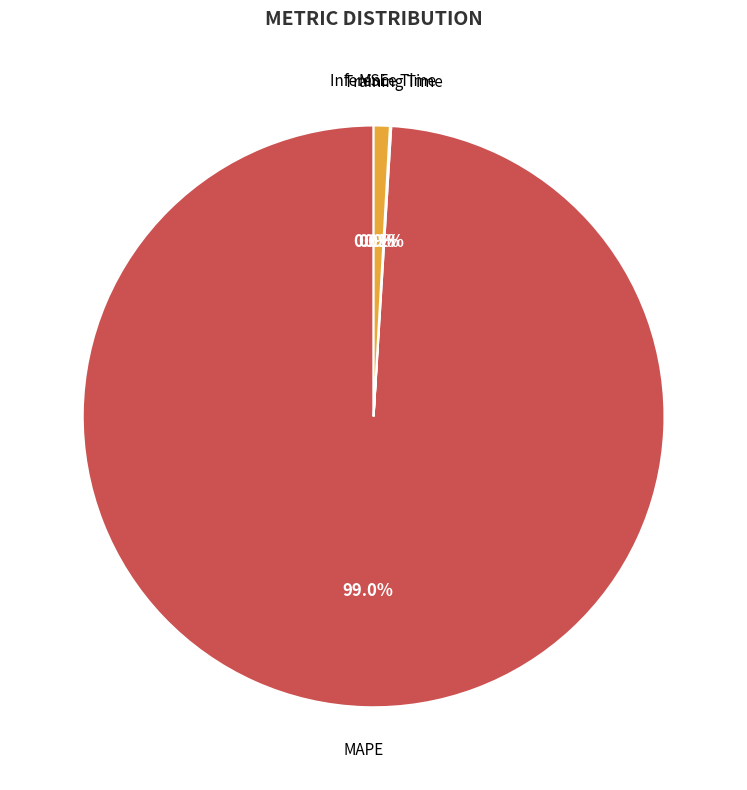

Is there any slice that represents more than half of the pie?

Yes